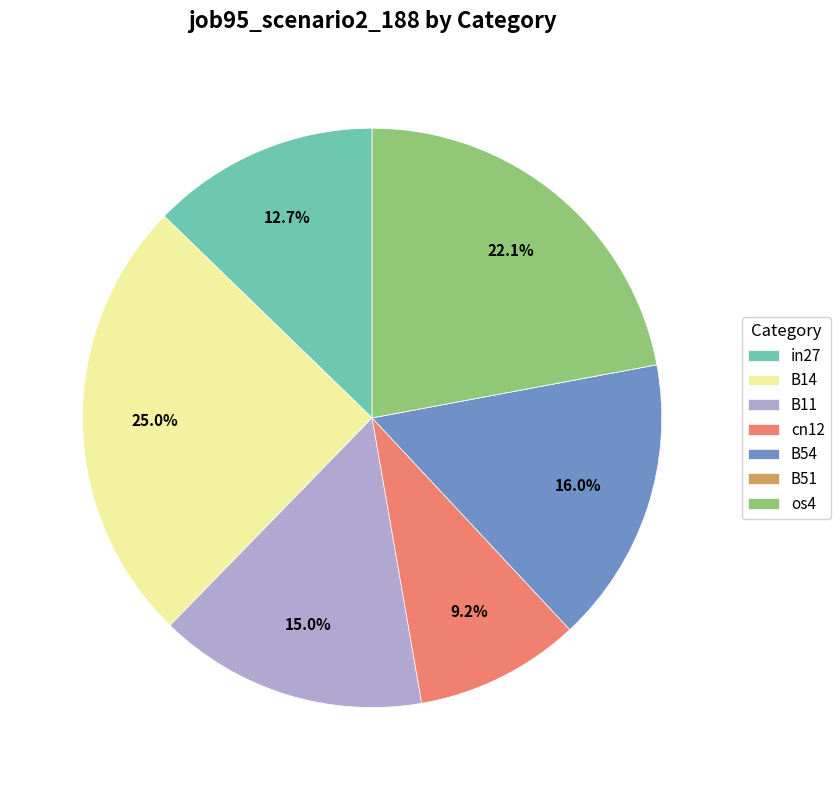

Is it true that os4 is 13% of the pie?

False